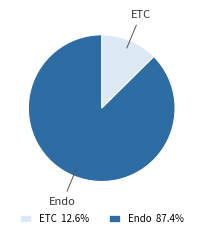

How many segments does this pie chart have?

2